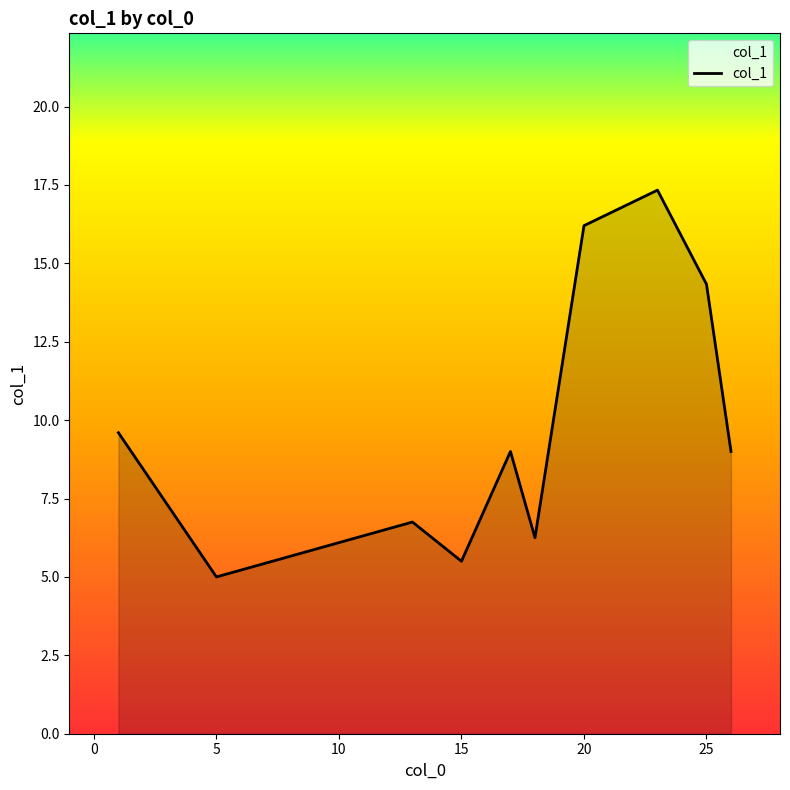

What is the sum of all values?

99.0